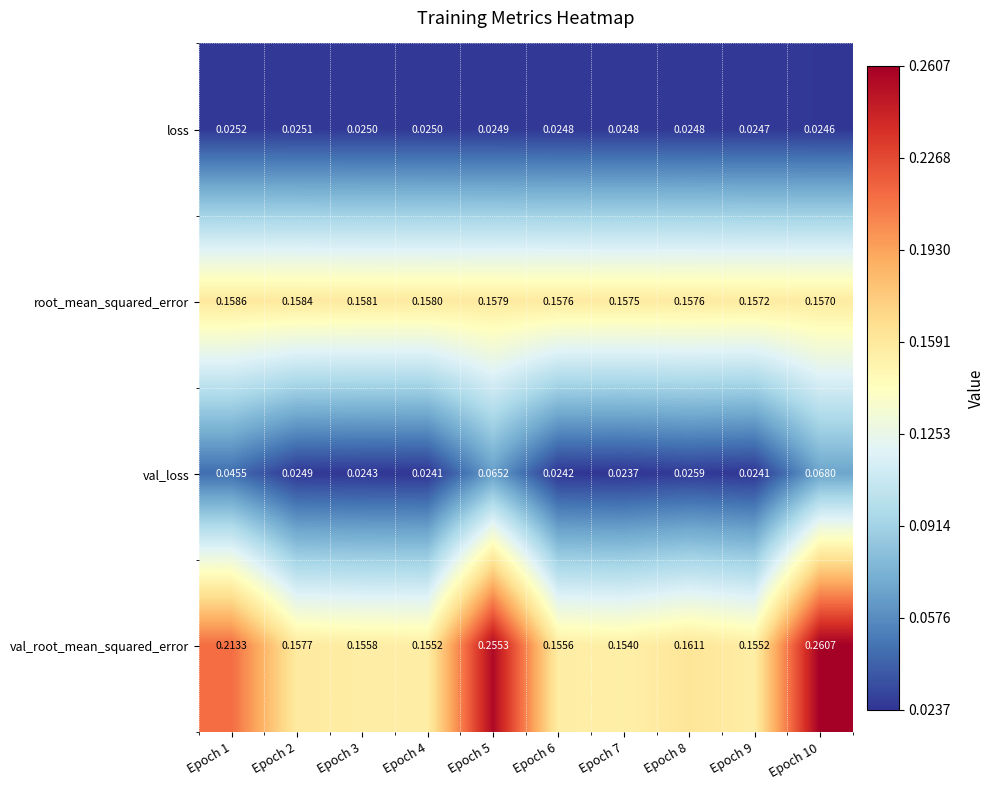

Between Epoch 1 and Epoch 7, which series saw the biggest shift?

val_root_mean_squared_error